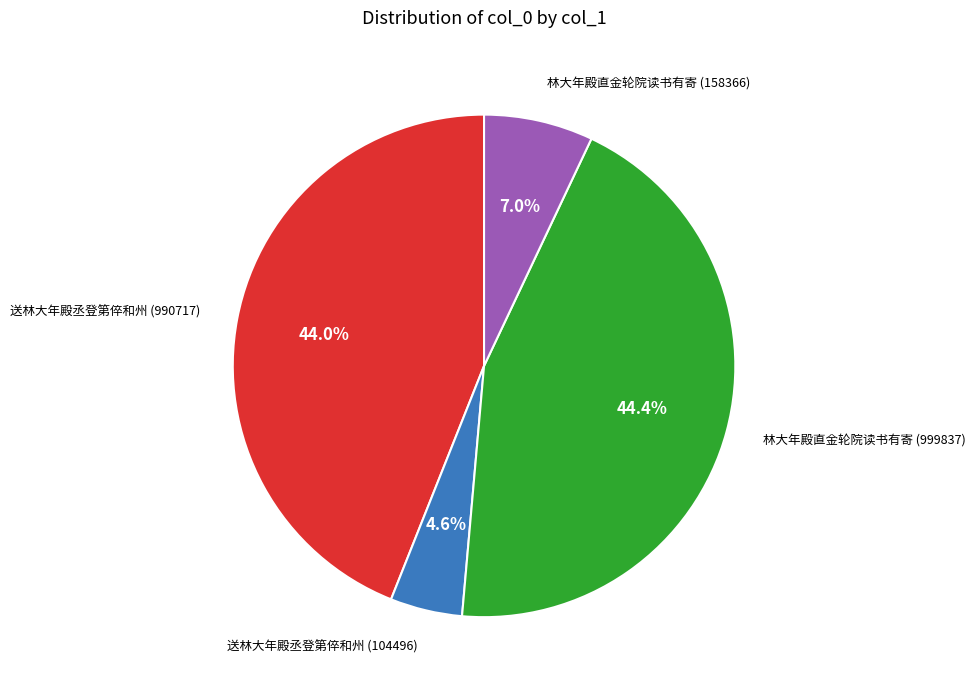

Is 林大年殿直金轮院读书有寄 (158366) the majority of the pie?

No